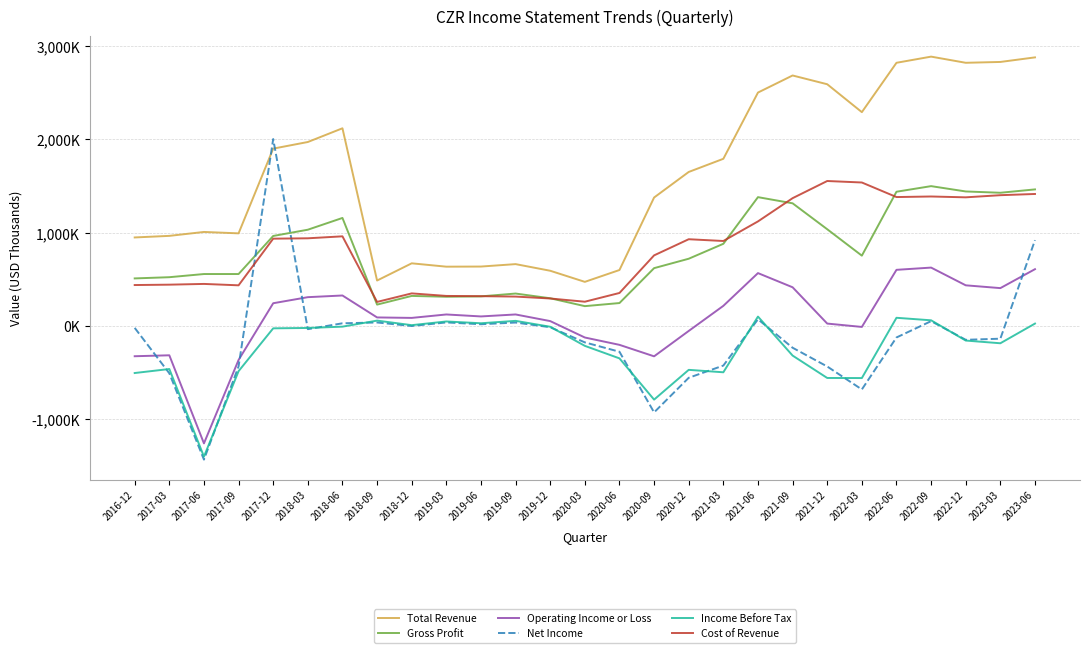

Is the value of Operating Income or Loss at 2021-03 greater than the value of Cost of Revenue at 2022-03?

No